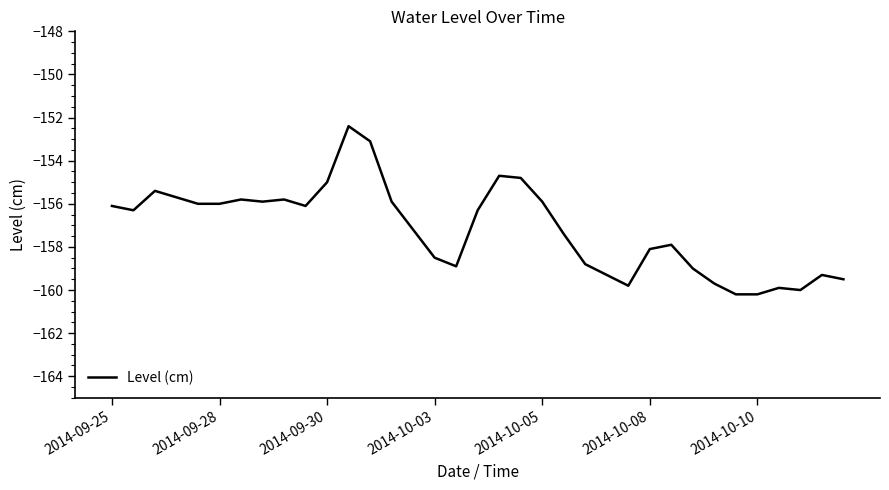

Reading left to right, what are all the values shown in this chart?

-156.1	-156.3	-155.4	-155.7	-156.0	-156.0	-155.8	-155.9	-155.8	-156.1	-155.0	-152.4	-153.1	-155.9	-157.2	-158.5	-158.9	-156.3	-154.7	-154.8	-155.9	-157.4	-158.8	-159.3	-159.8	-158.1	-157.9	-159.0	-159.7	-160.2	-160.2	-159.9	-160.0	-159.3	-159.5